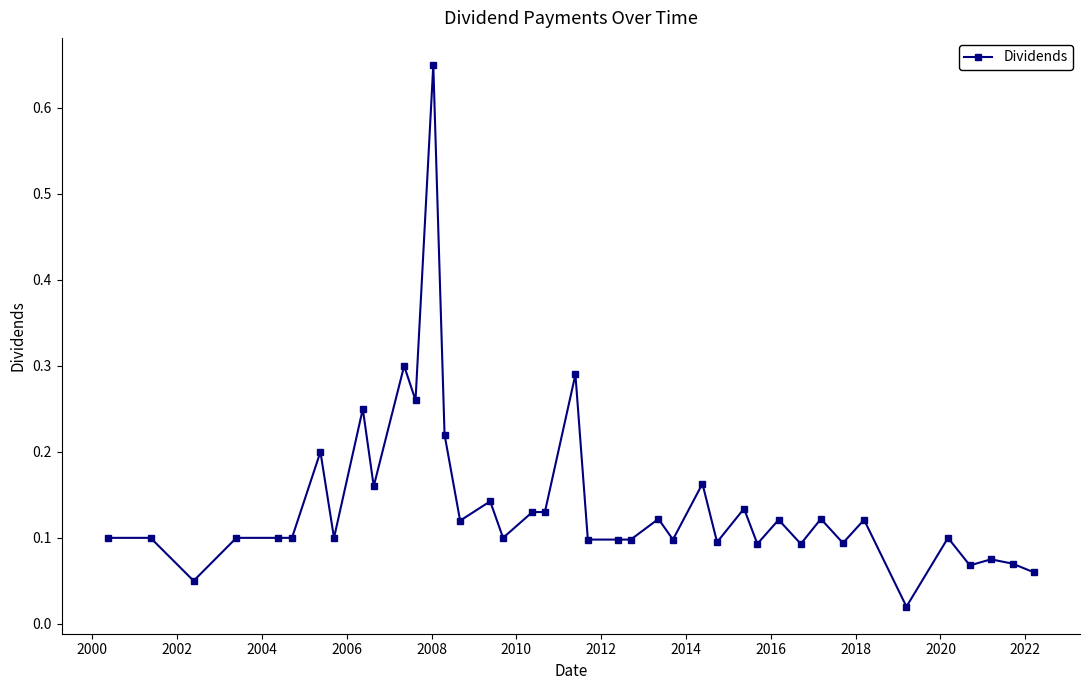

What is the difference between the maximum and second lowest values?

0.6